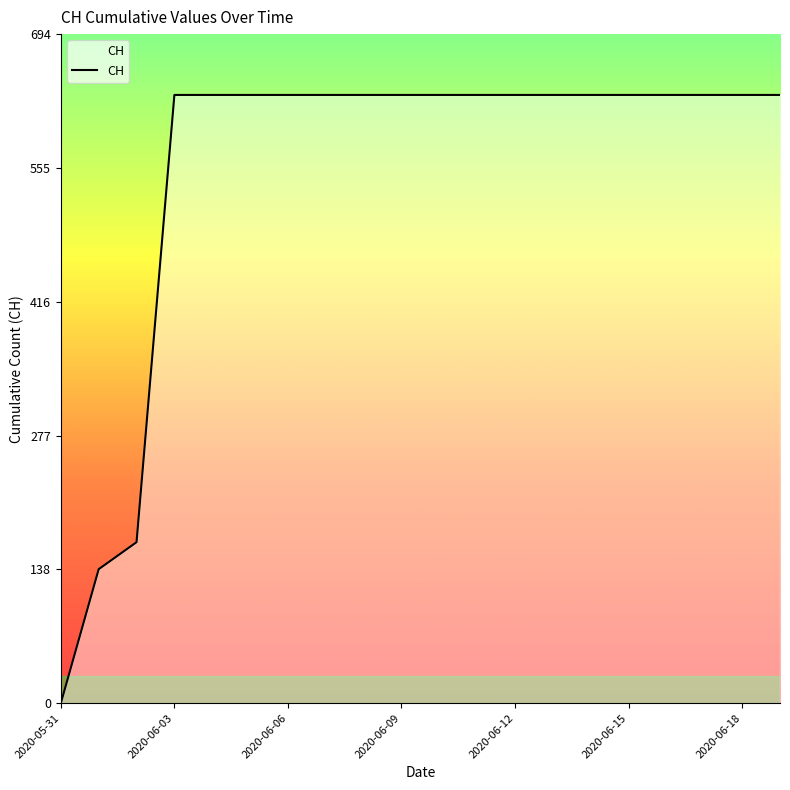

What is the greatest value displayed?

631